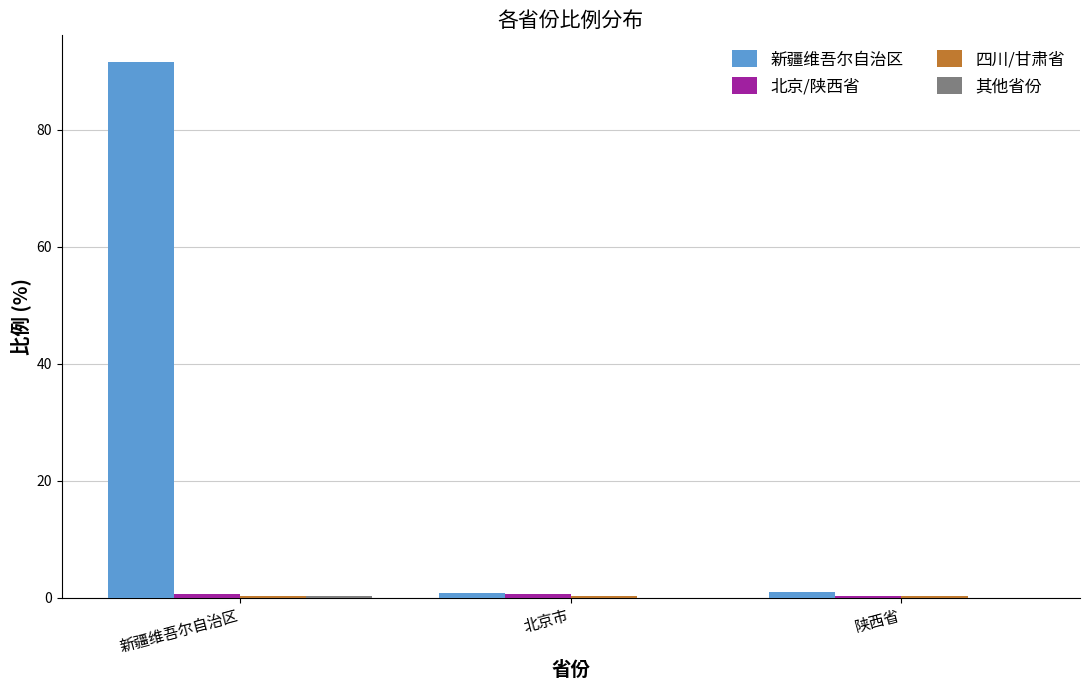

Which category has the highest value in the 新疆维吾尔自治区 series?

新疆维吾尔自治区